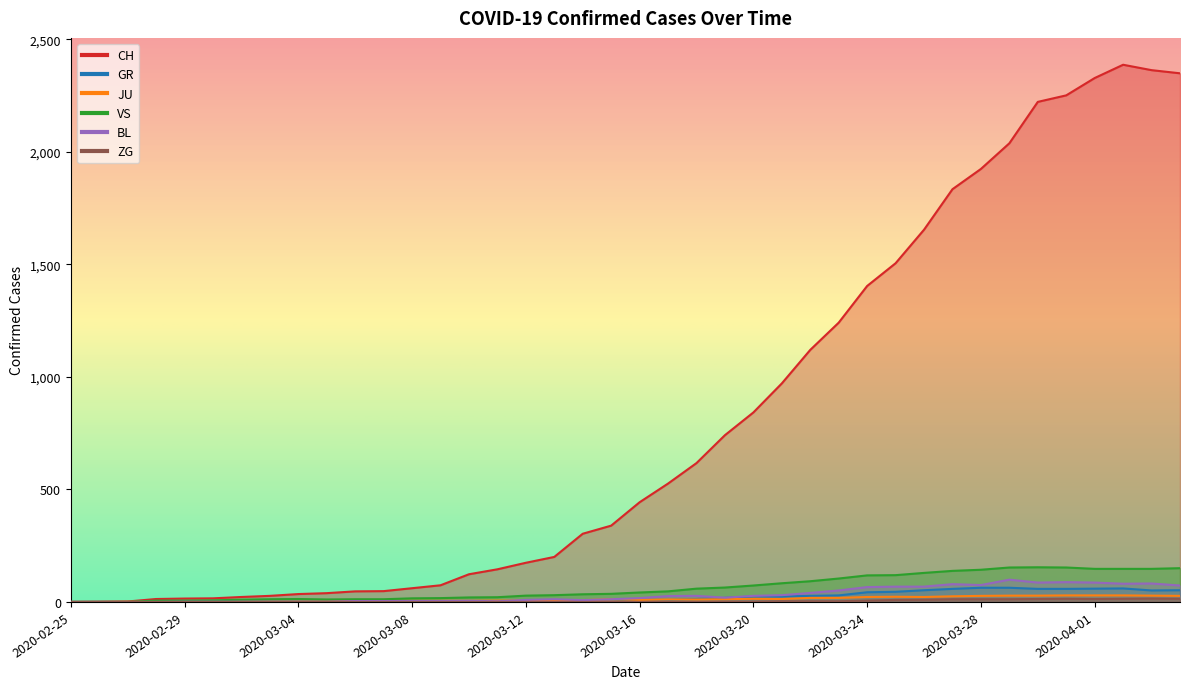

What is the highest value of the VS series?

154